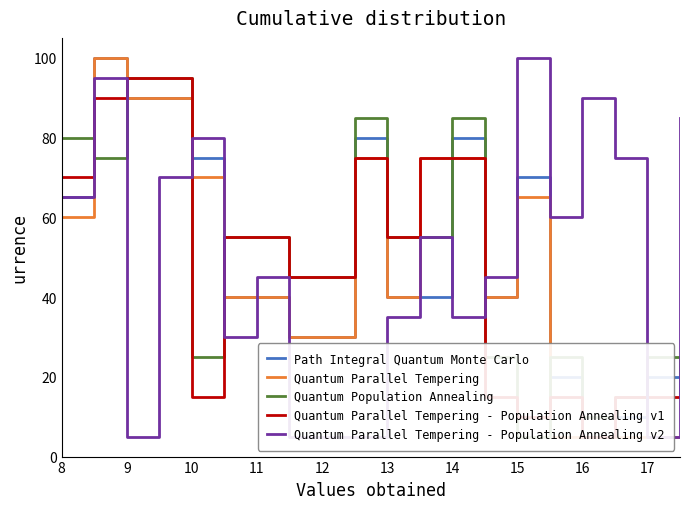

True or false: Quantum Parallel Tempering - Population Annealing v1 has more than 0 points higher than both neighbors.

True